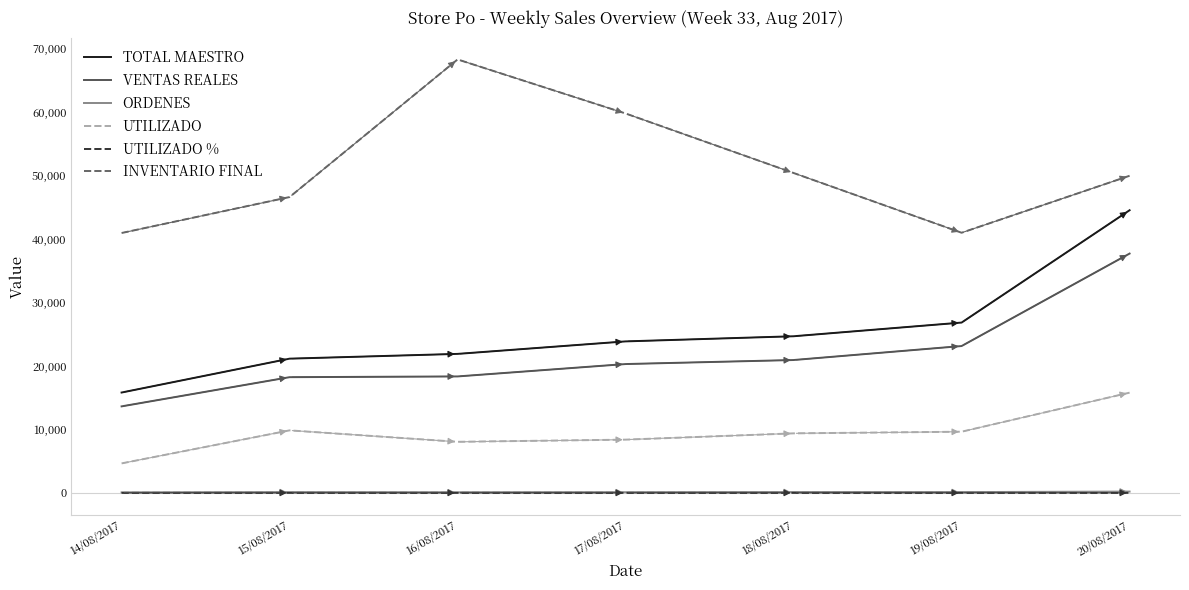

The value of UTILIZADO at 20/08/2017 is 15779.2. True or false?

True